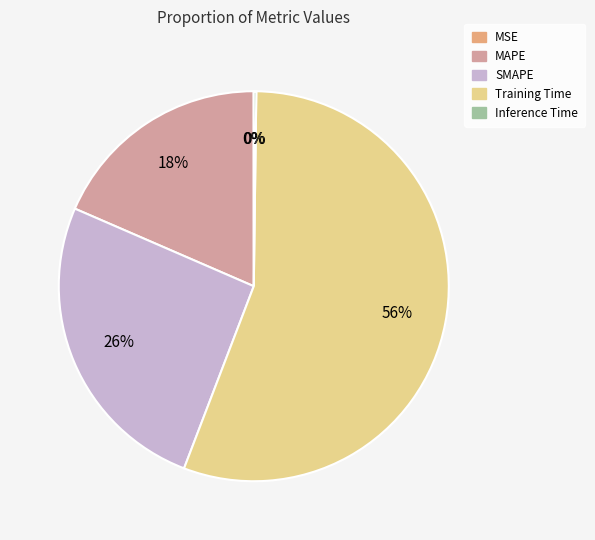

The SMAPE slice represents 26% of the pie. True or false?

True